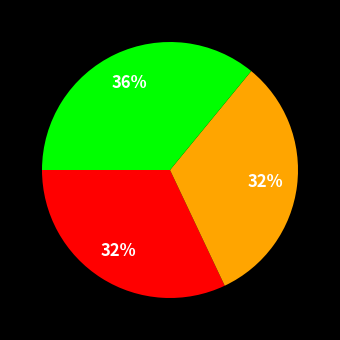

Does any single category account for the majority?

No